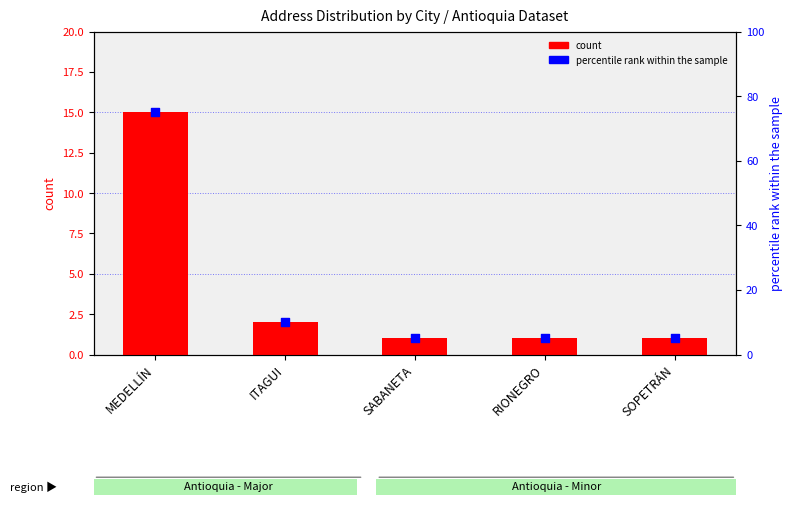

What are all the series names shown in the legend?

count, percentile rank within the sample